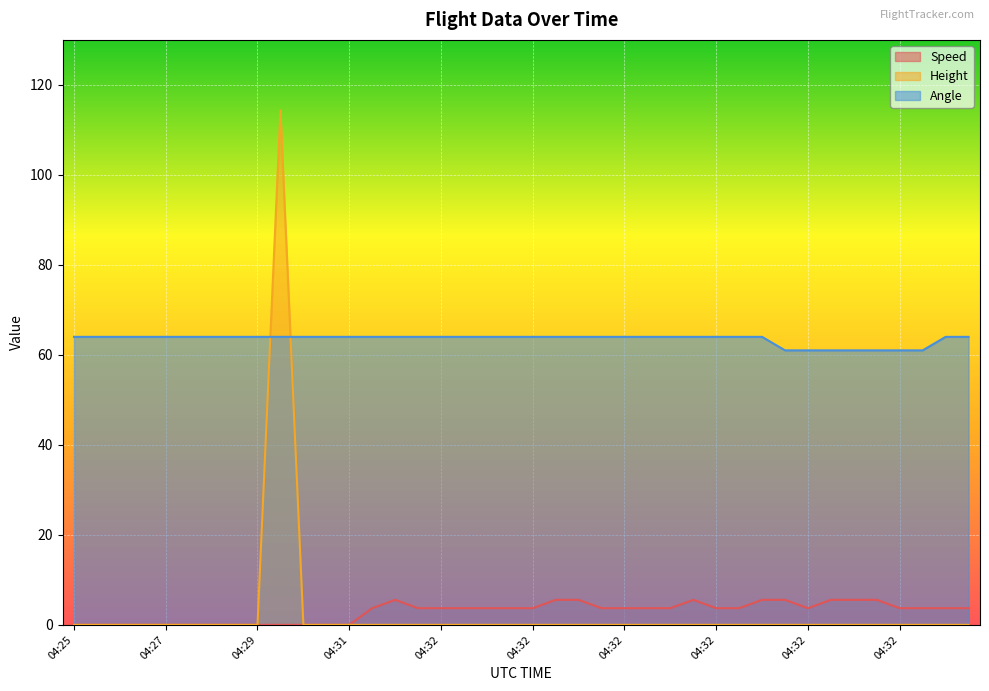

Count the Angle values in the range 64 to 65.

33